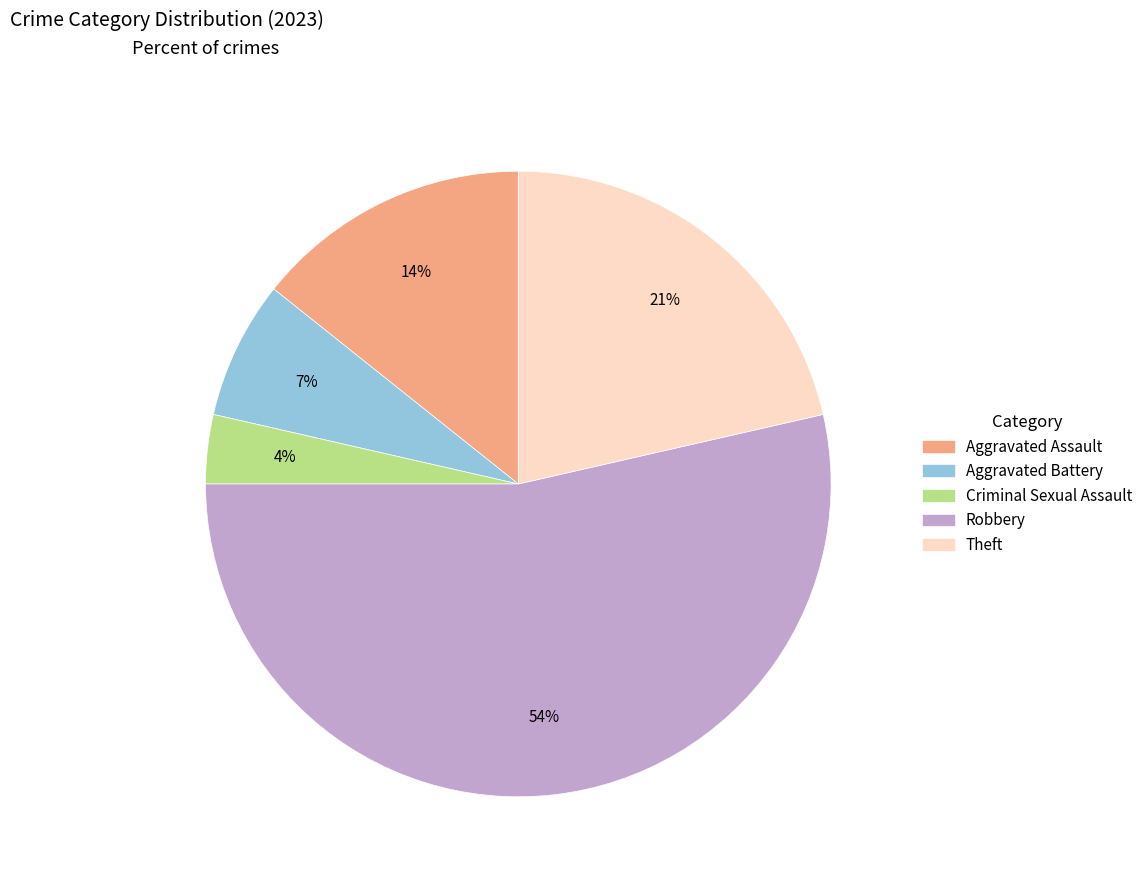

Which has a higher value, Criminal Sexual Assault or Aggravated Battery?

Aggravated Battery